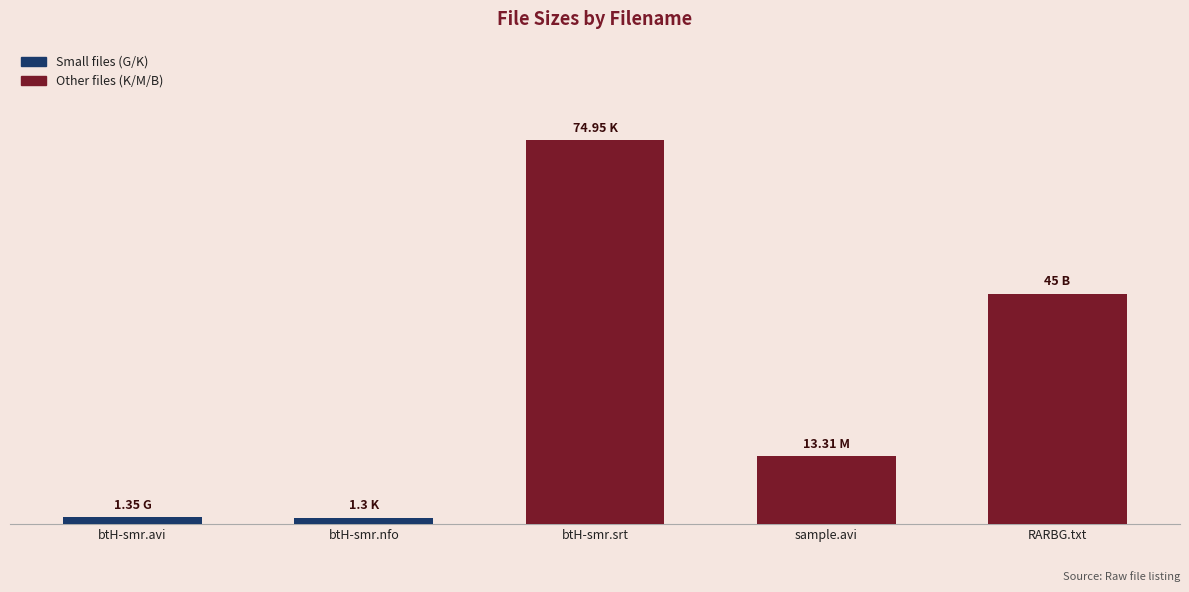

List the labels in order of value, smallest first.

btH-smr.nfo, btH-smr.avi, sample.avi, RARBG.txt, btH-smr.srt